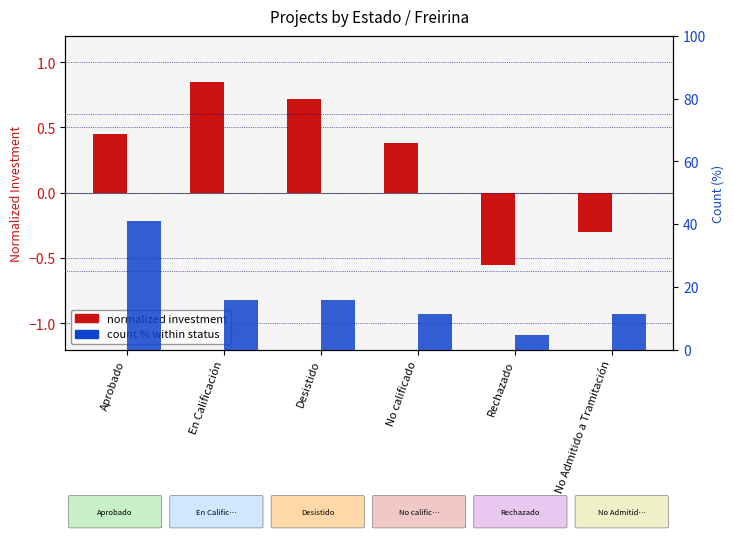

What position from the left is No Admitido a Tramitación?

6